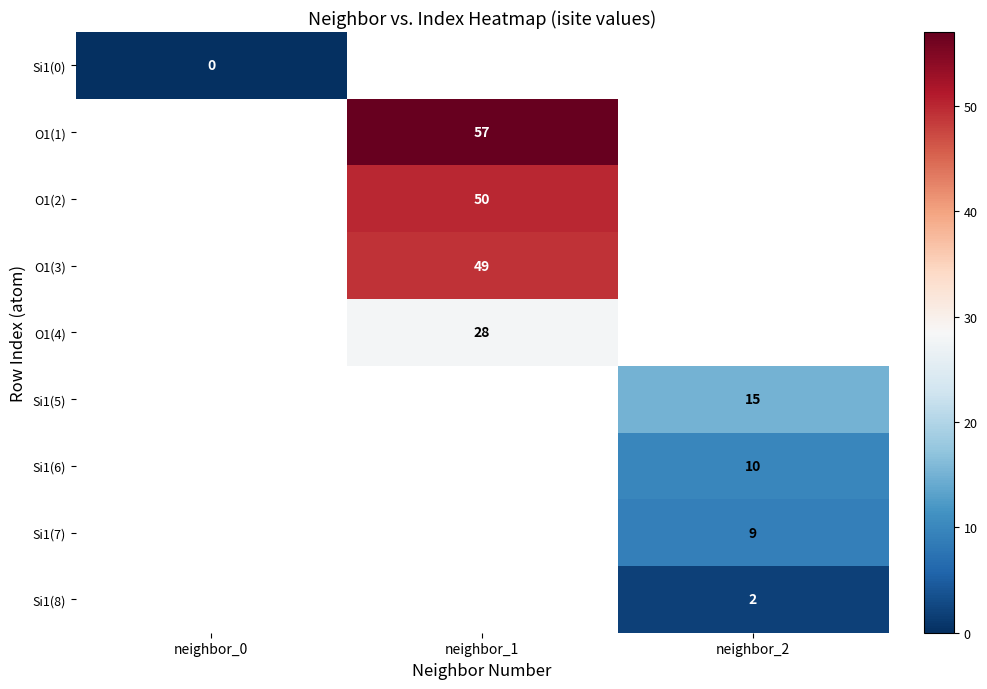

How many data points does each series have?

3